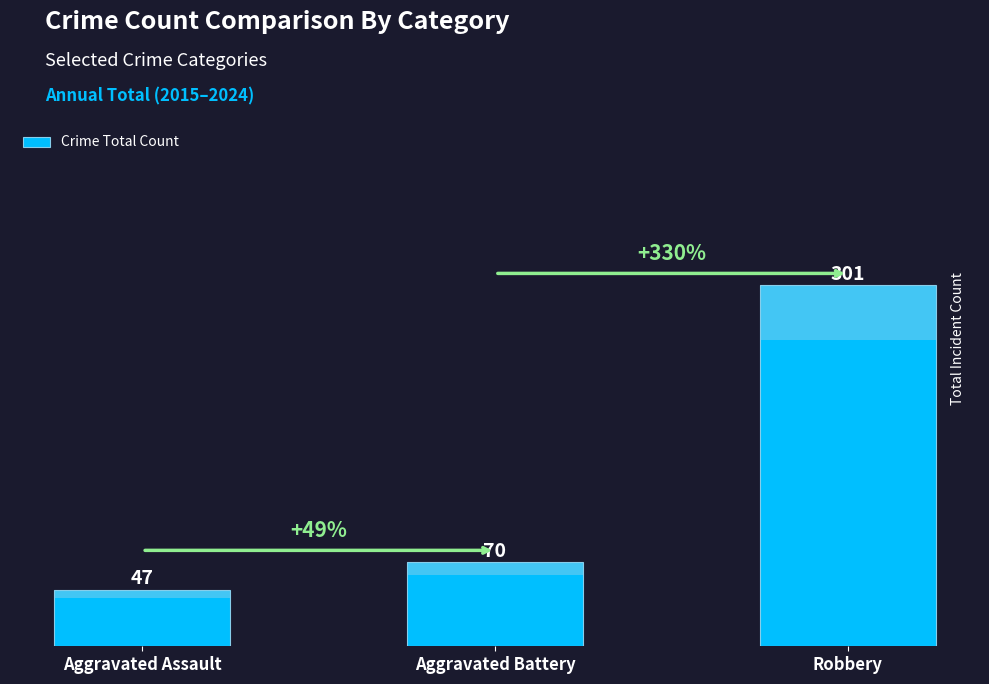

Approximately how many times larger is the value at Aggravated Battery compared to Aggravated Assault?

1.5